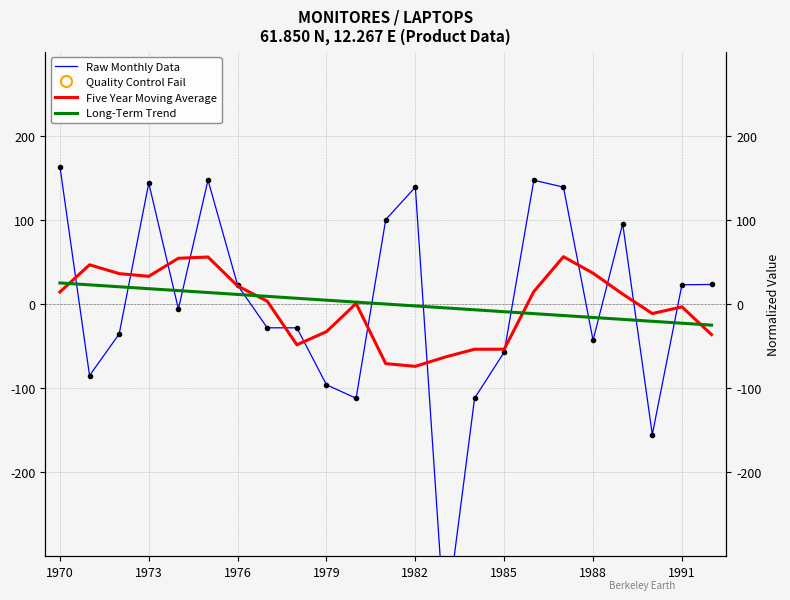

How many interior local valleys does the Five Year Moving Average series have?

4